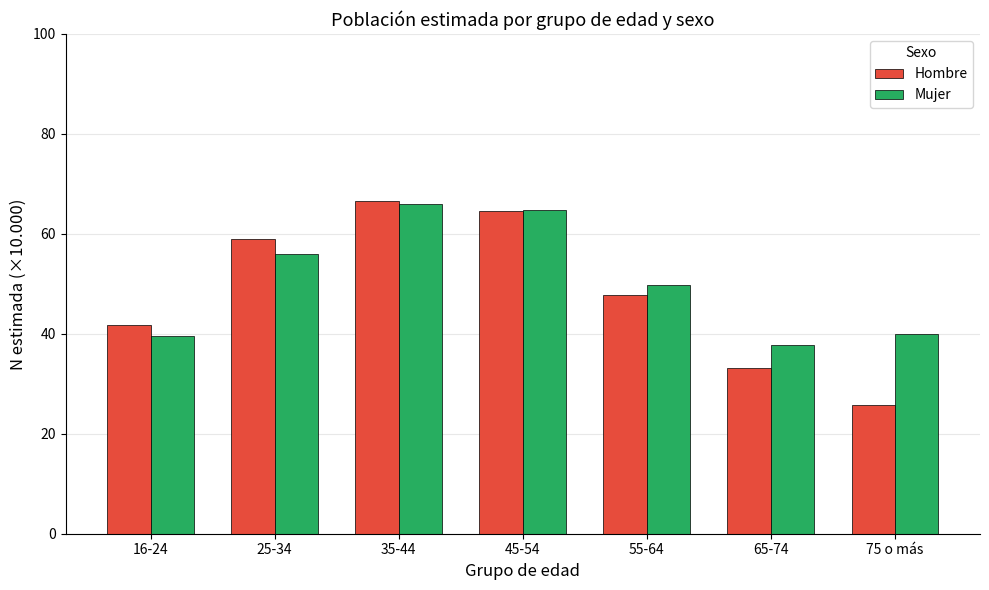

Count the number of categories in the chart.

7